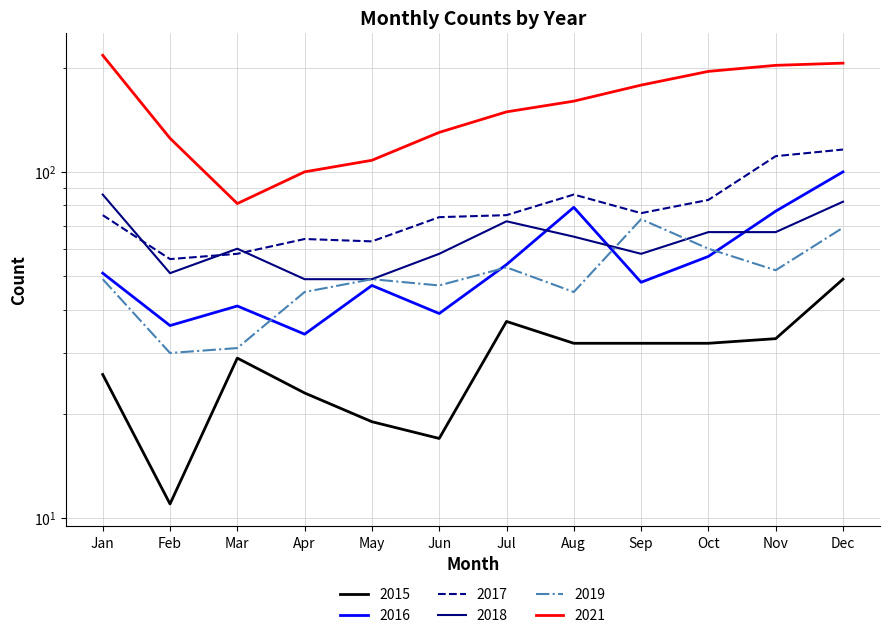

True or false: 2016 has a value of 36 at Feb.

True